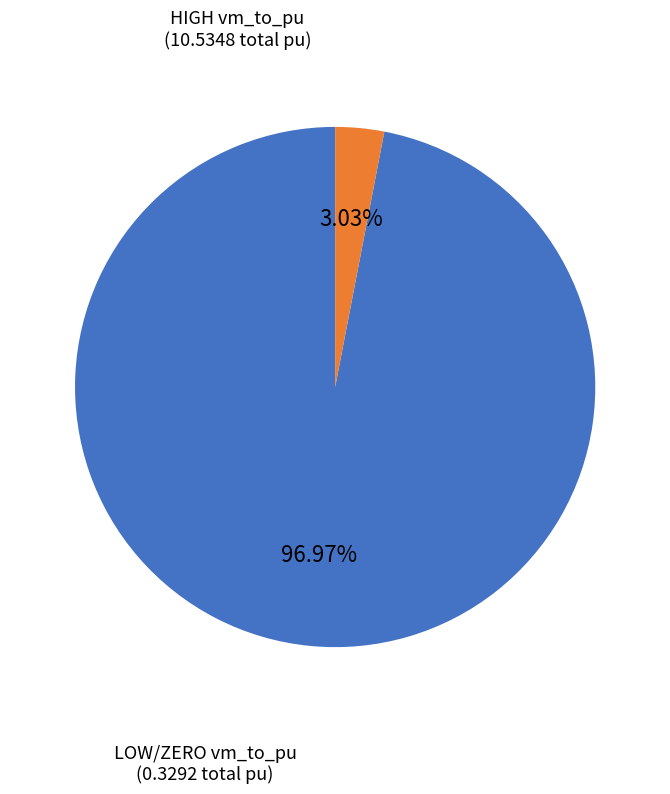

Does LOW/ZERO vm_to_pu account for over 50% of the chart?

No